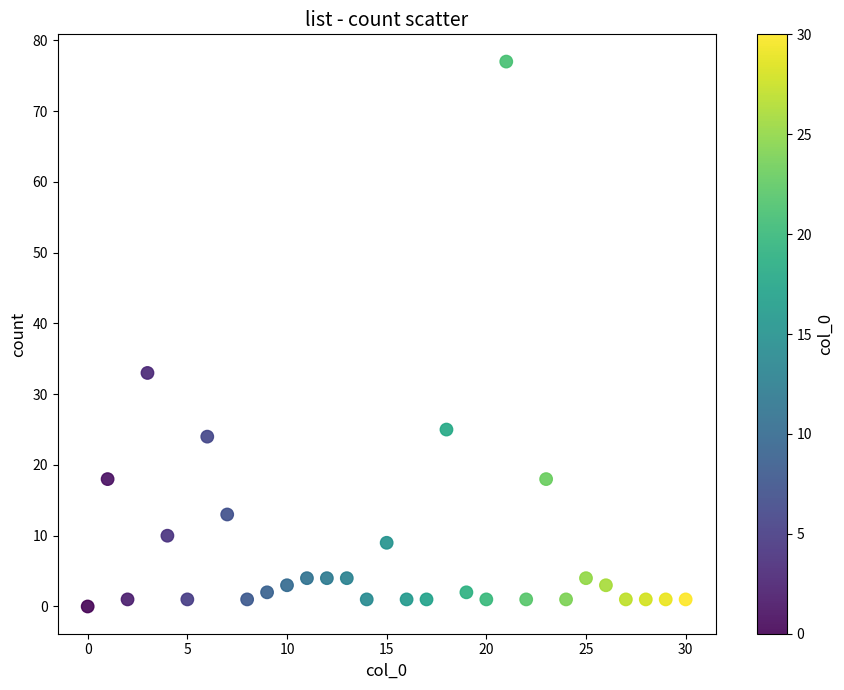

What Y value in the scatter plot is closest to 38?

33